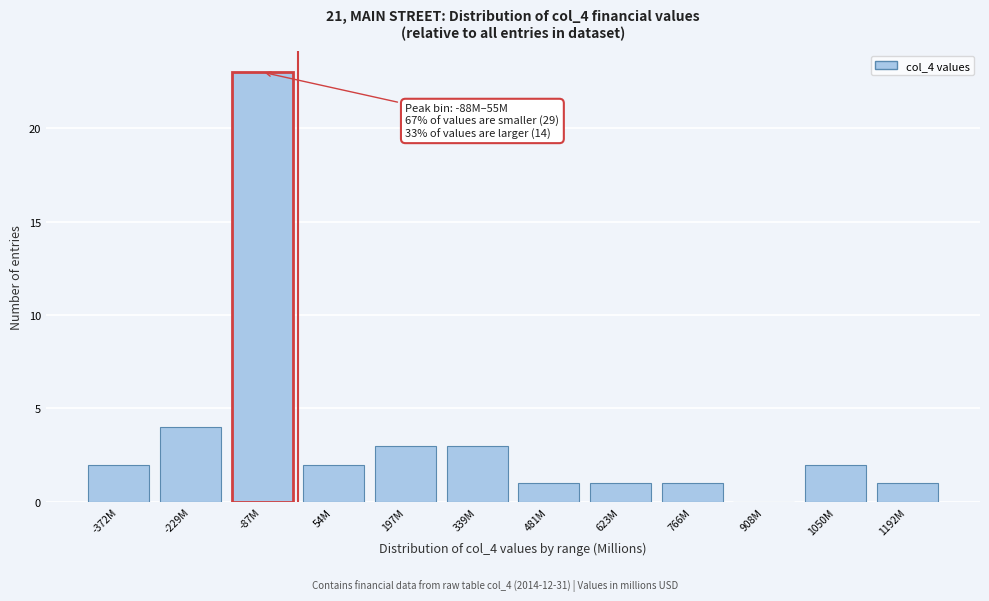

Reading left to right, list all the values displayed in this chart.

-372M=2	-229M=4	-87M=23	54M=2	197M=3	339M=3	481M=1	623M=1	766M=1	908M=0	1050M=2	1192M=1